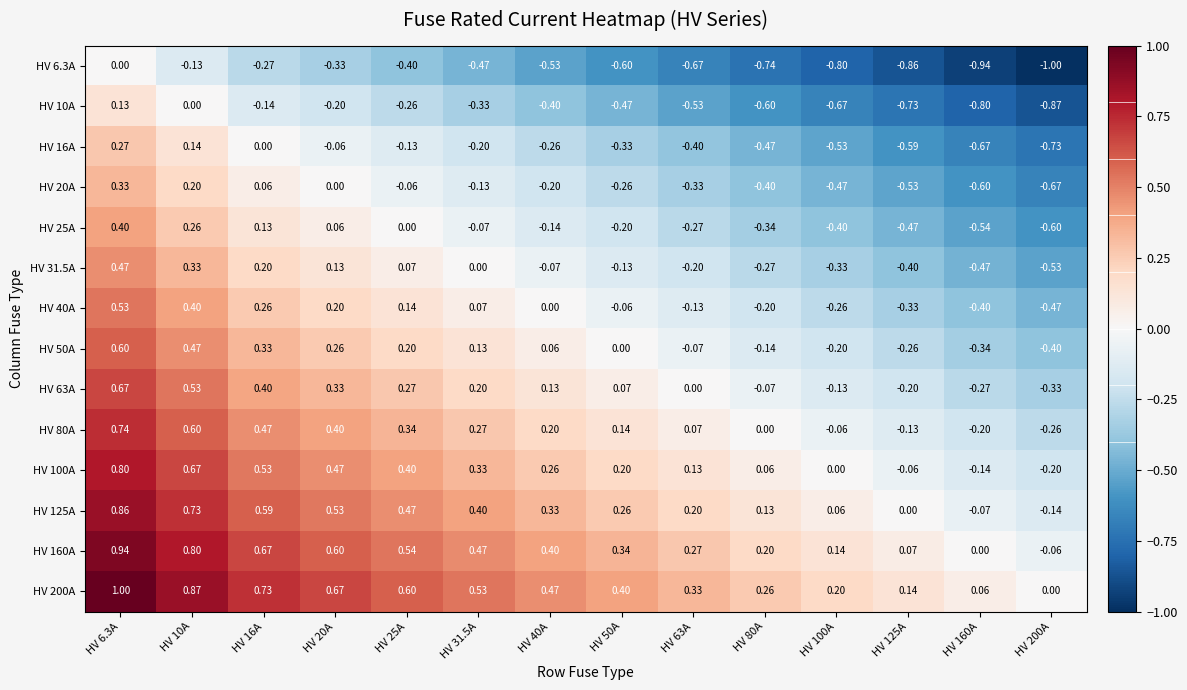

Is the value of HV 20A at HV 25A greater than the value of HV 6.3A at HV 63A?

Yes